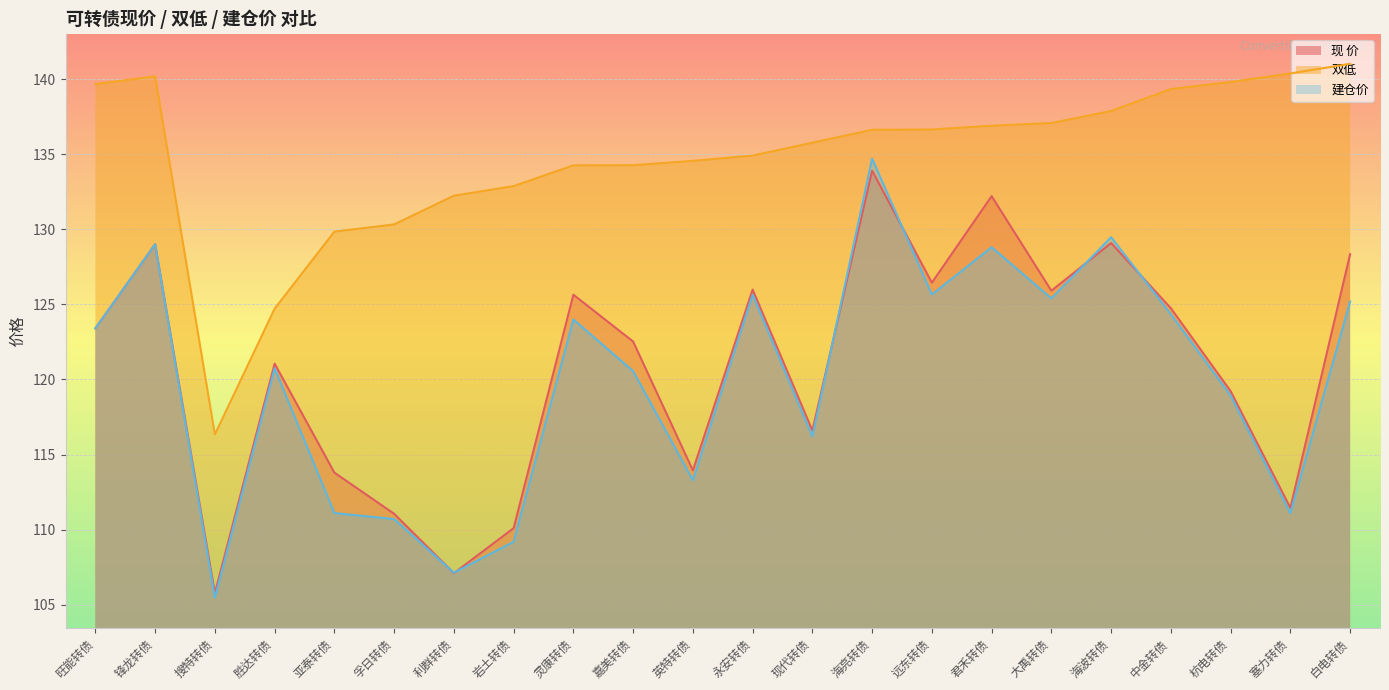

At which label is 建仓价 closest to 120?

嘉美转债